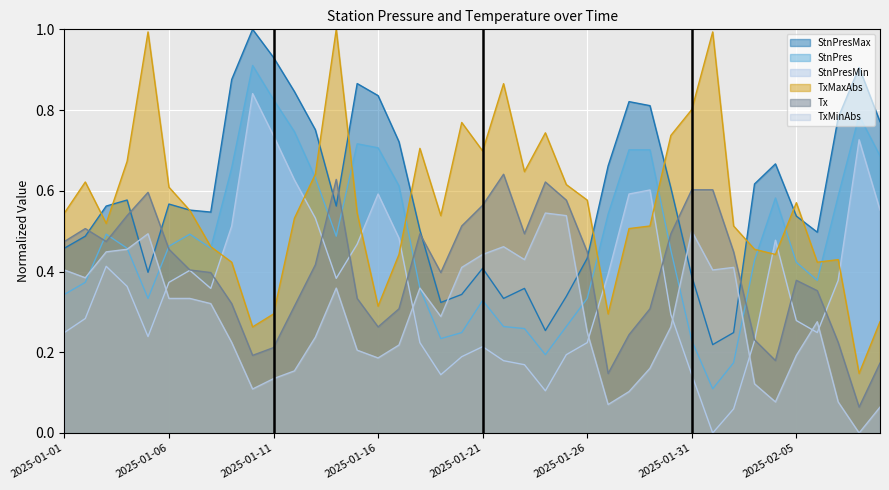

What is the maximum value for TxMinAbs?

0.5